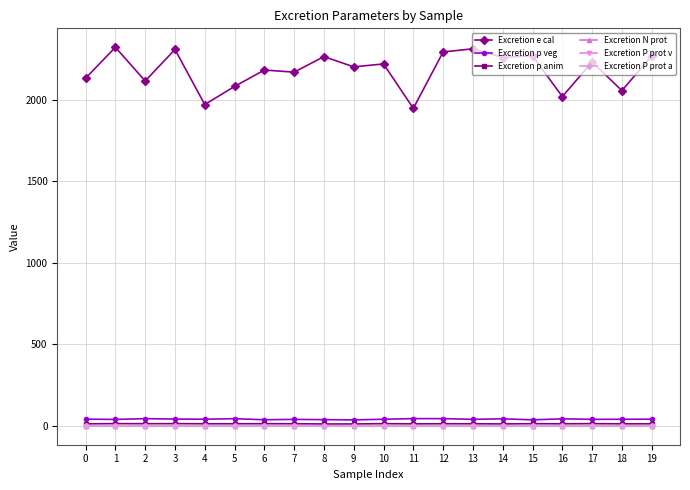

The value of Excretion e cal at 2 is 2116.3. True or false?

True